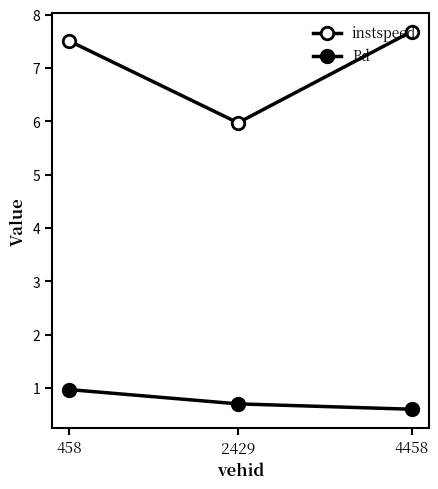

Between 2429 and 4458, which series saw the biggest shift?

instspeed